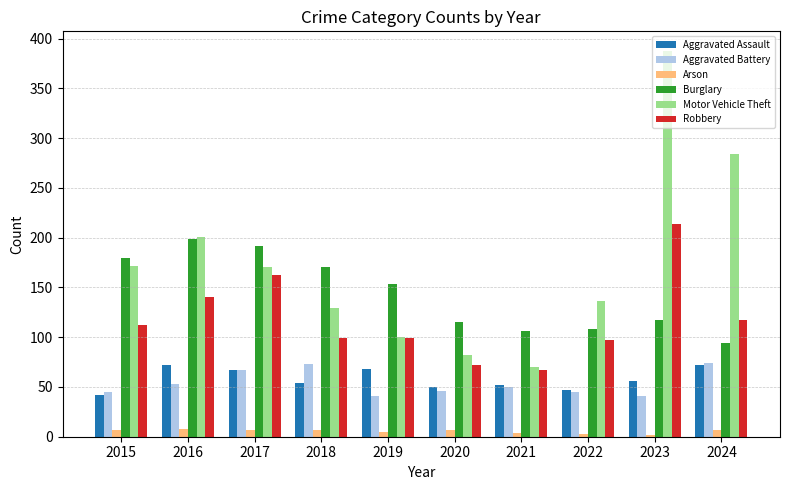

True or false: Motor Vehicle Theft has a value of 627 at 2023.

False